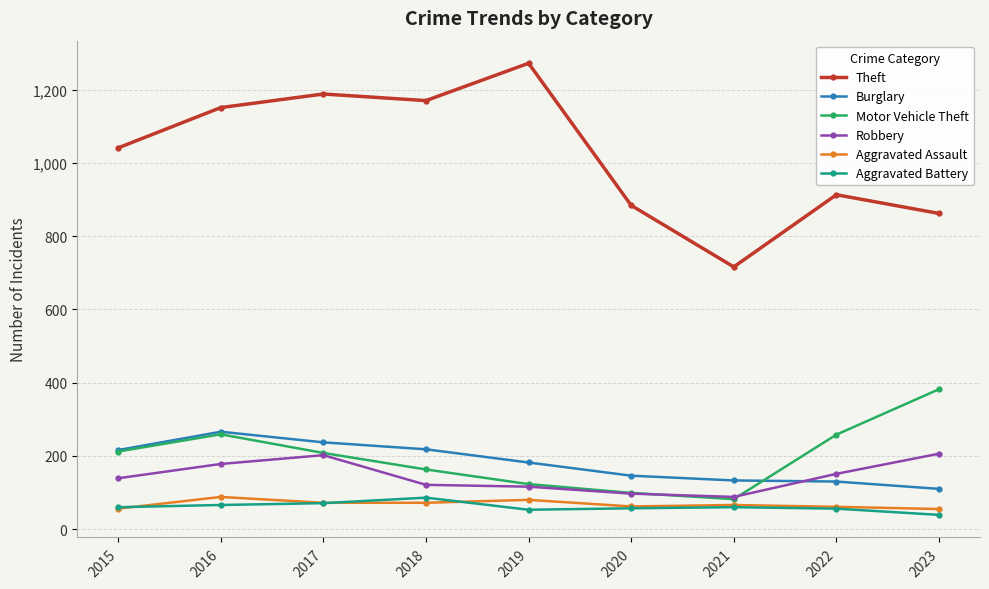

In Motor Vehicle Theft, how many points are lower than both neighbors (excluding endpoints)?

1